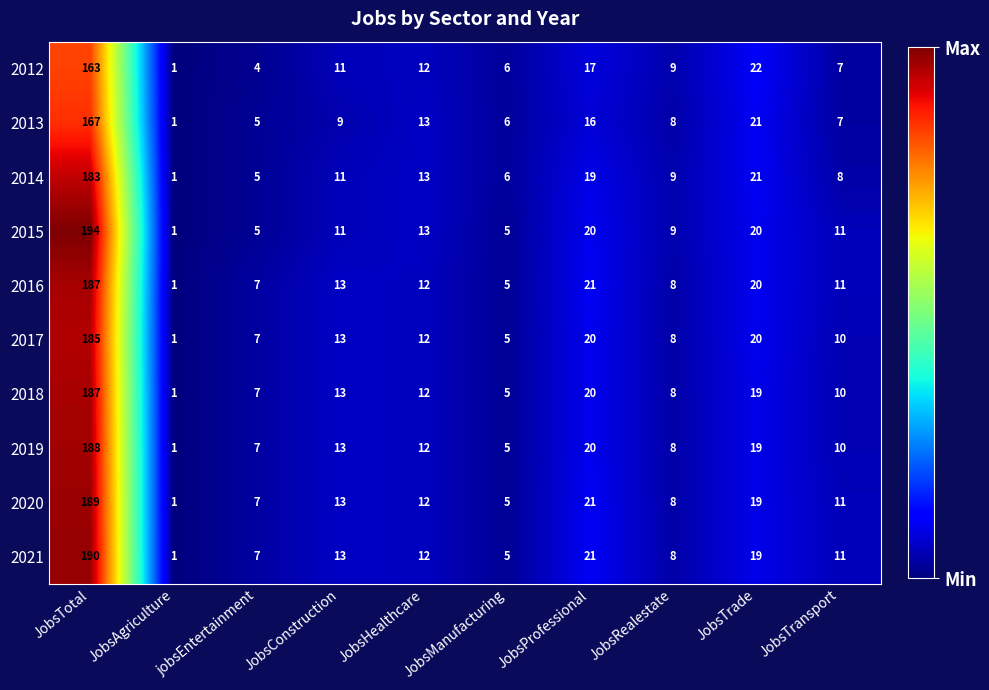

Which series has the largest total across all categories?

2015